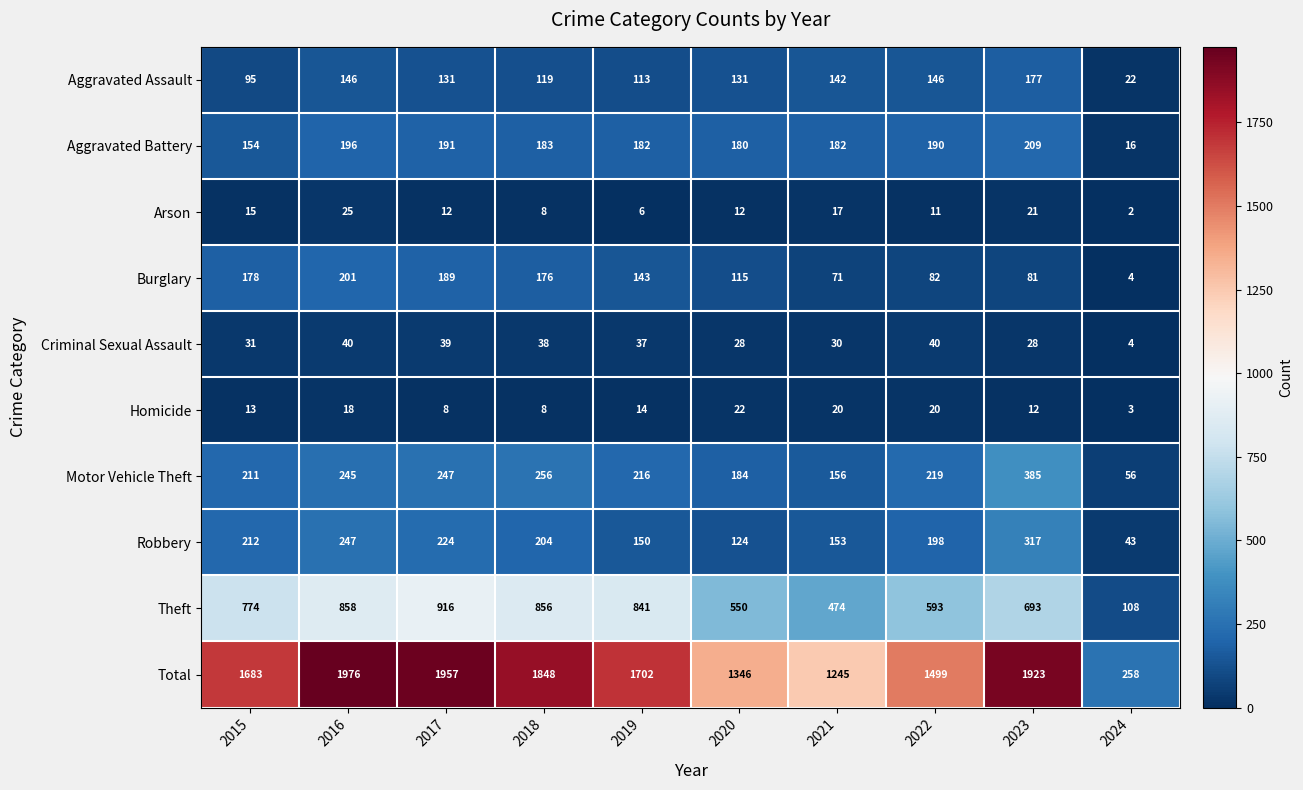

True or false: Homicide has a value of 13 at 2015.

True